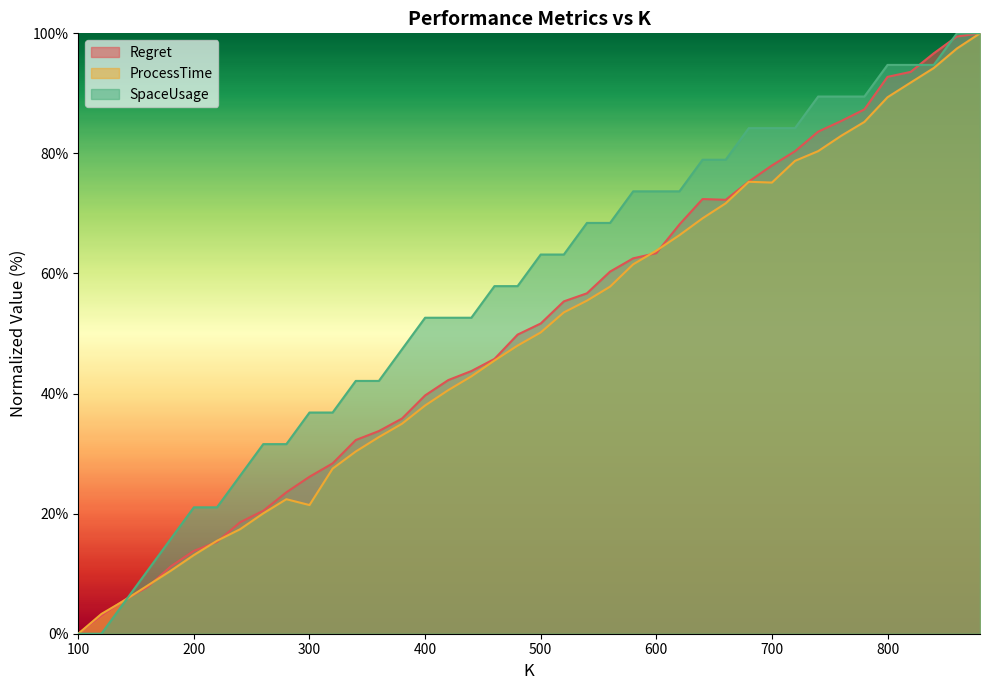

Between 660 and 740, which series saw the biggest shift?

Regret